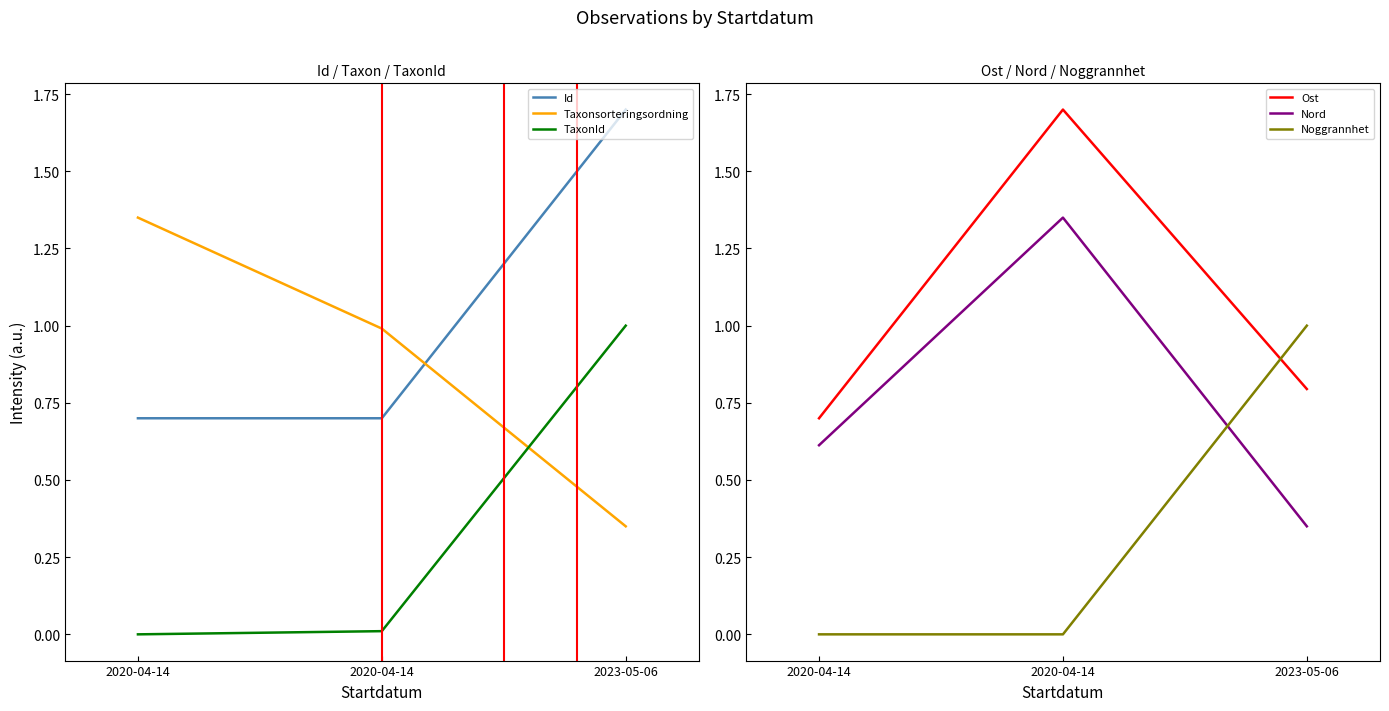

Rank the series by their maximum value, from lowest to highest.

TaxonId, Noggrannhet, Taxonsorteringsordning, Nord, Id, Ost